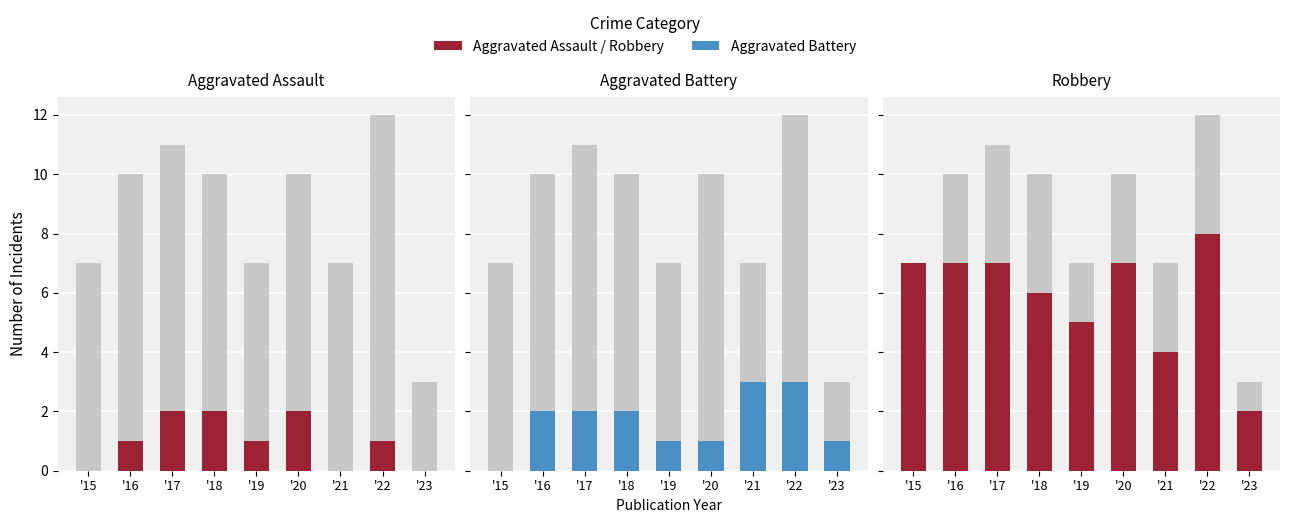

At which category is the sum across all series the highest?

'22